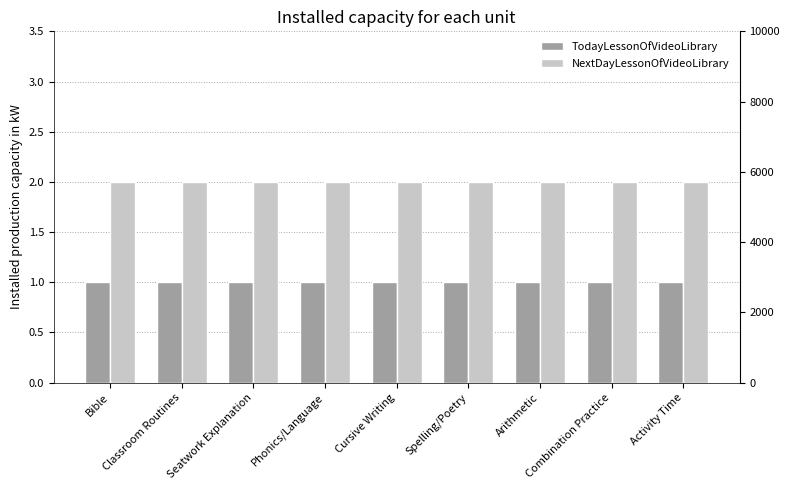

What is the label of the 7th bar from the left?

Arithmetic